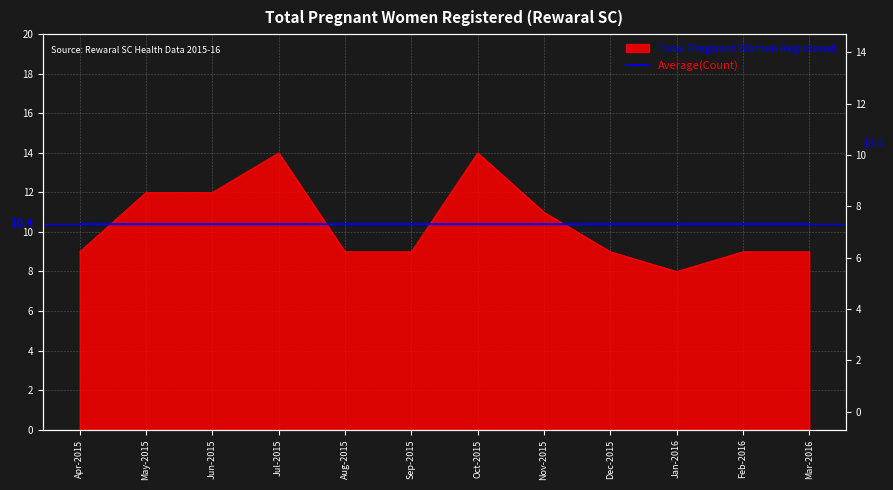

What is the change in value from Apr-2015 to May-2015?

+3